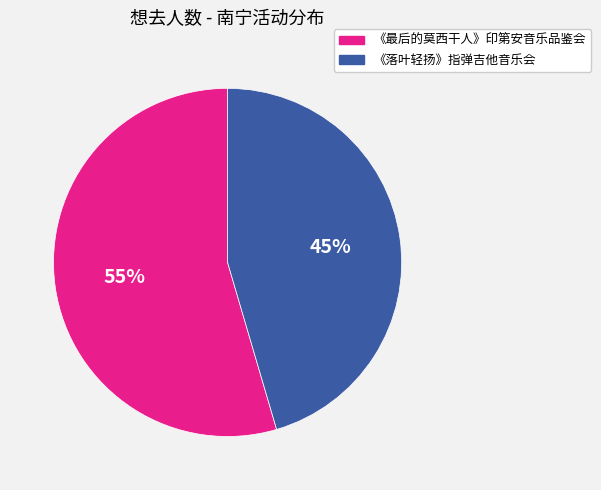

Between 《落叶轻扬》指弹吉他音乐会 and 《最后的莫西干人》印第安音乐品鉴会, which is larger?

《最后的莫西干人》印第安音乐品鉴会